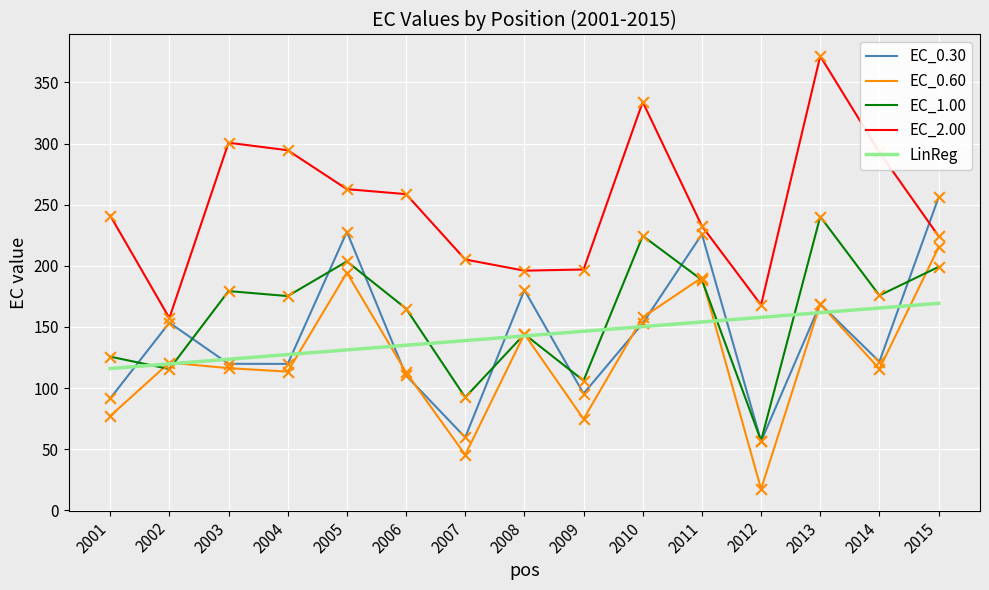

Is the value of EC_0.60 at 2006 greater than the value of EC_0.30 at 2006?

Yes